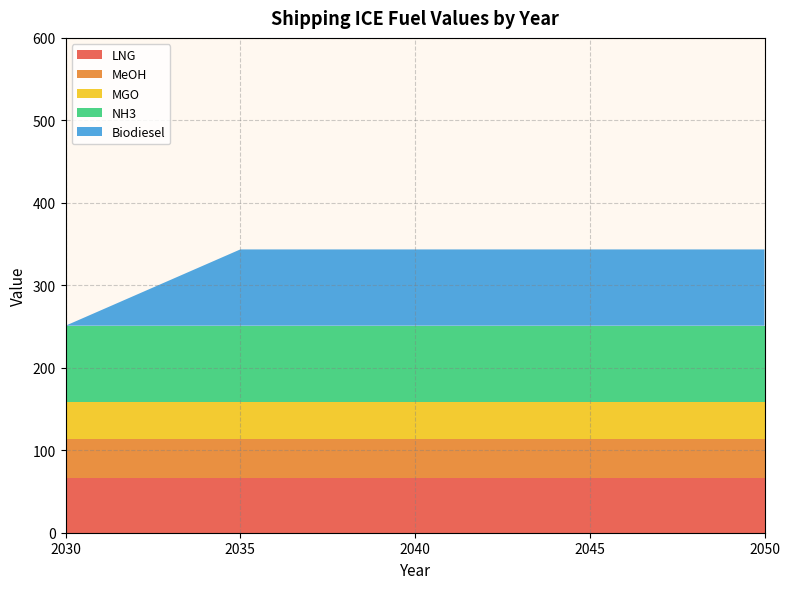

Reading left to right, list all the values displayed in this chart.

LNG: 65.8	65.8	65.8	65.8	65.8
MeOH: 47.2	47.2	47.2	47.2	47.2
MGO: 45.4	45.4	45.4	45.4	45.4
NH3: 92.5	92.5	92.5	92.5	92.5
Biodiesel: 0.0	92.5	92.5	92.5	92.5